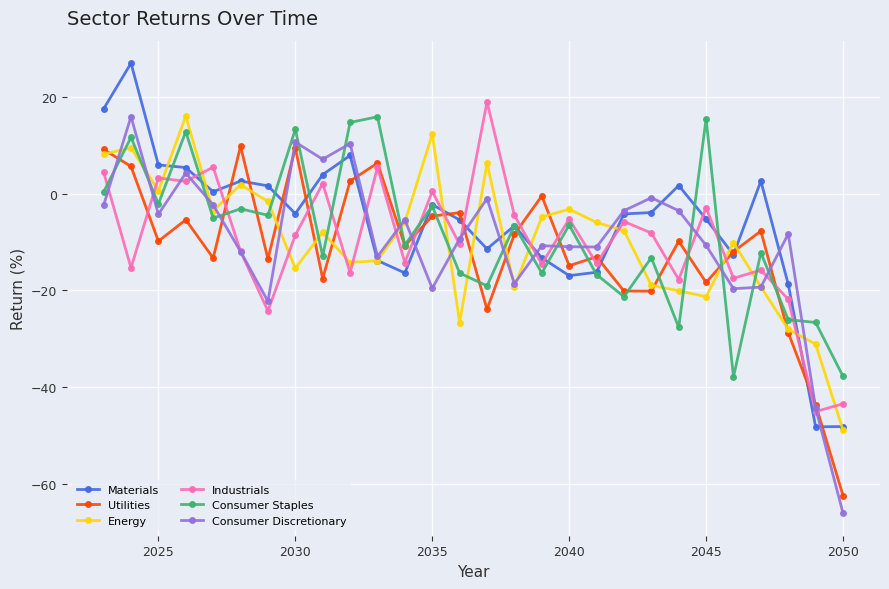

True or false: Industrials and Energy intersect in this chart.

True